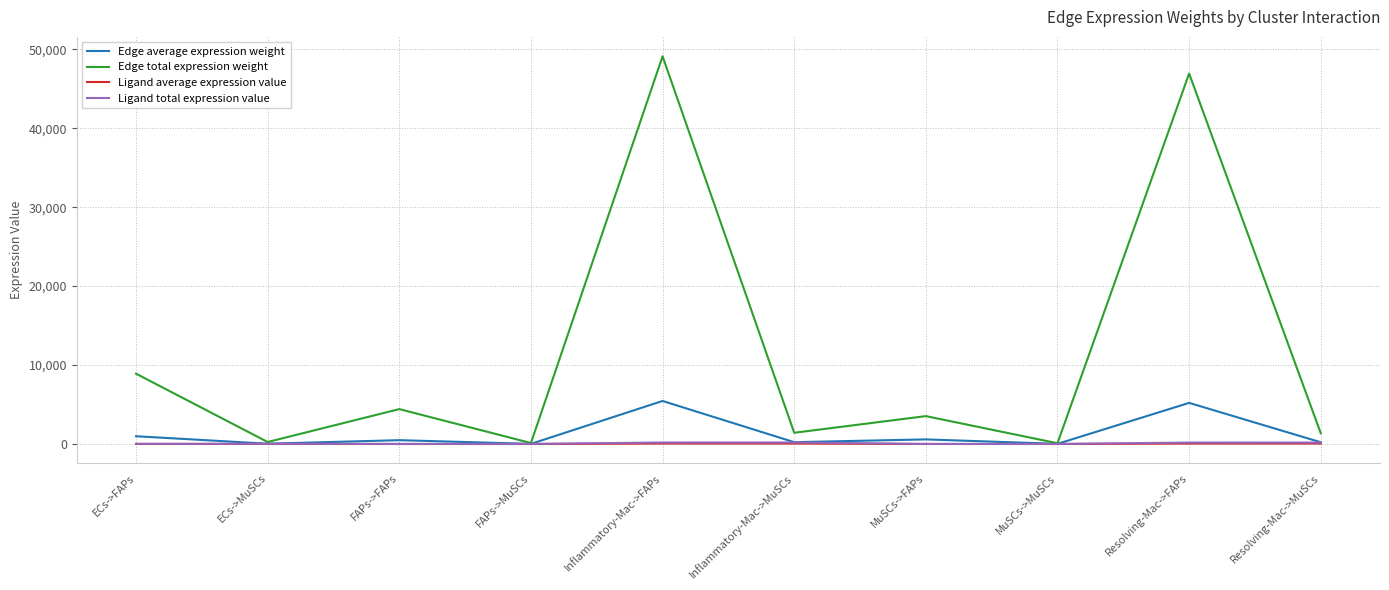

Which series has the widest spread of values?

Edge total expression weight